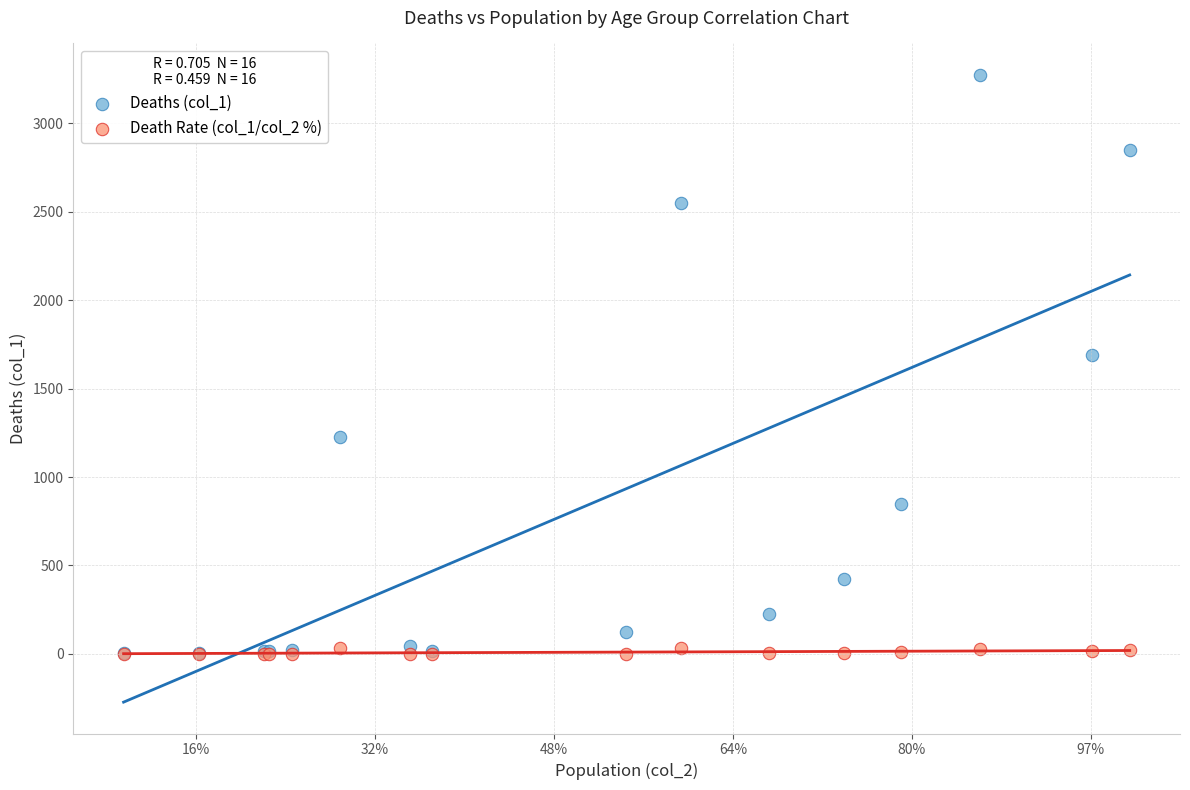

Across all series, what Y value is closest to 1636?

1690.0